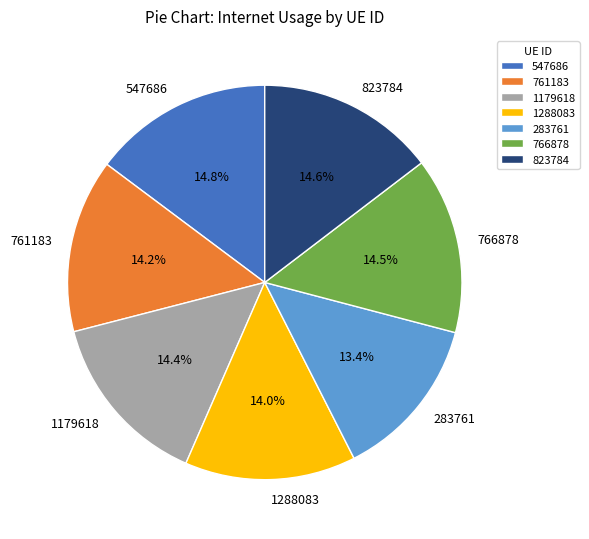

True or false: 283761 accounts for 13% of the total.

True